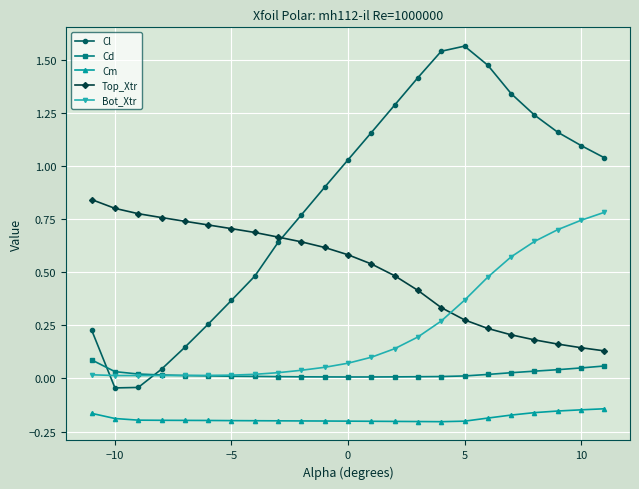

Rank the series by their average value, from lowest to highest.

Cm, Cd, Bot_Xtr, Top_Xtr, Cl